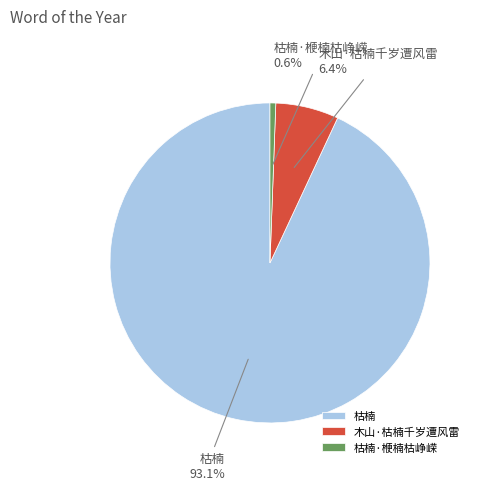

Between 枯楠·楩楠枯峥嵘 and 枯楠, which is larger?

枯楠